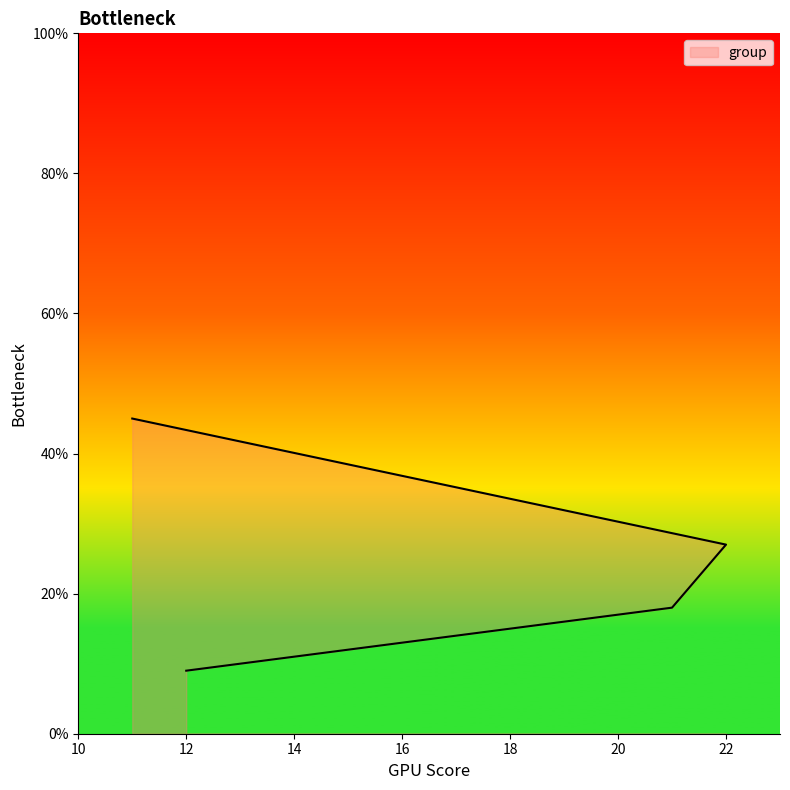

True or false: the data shows 45 at 11.

True